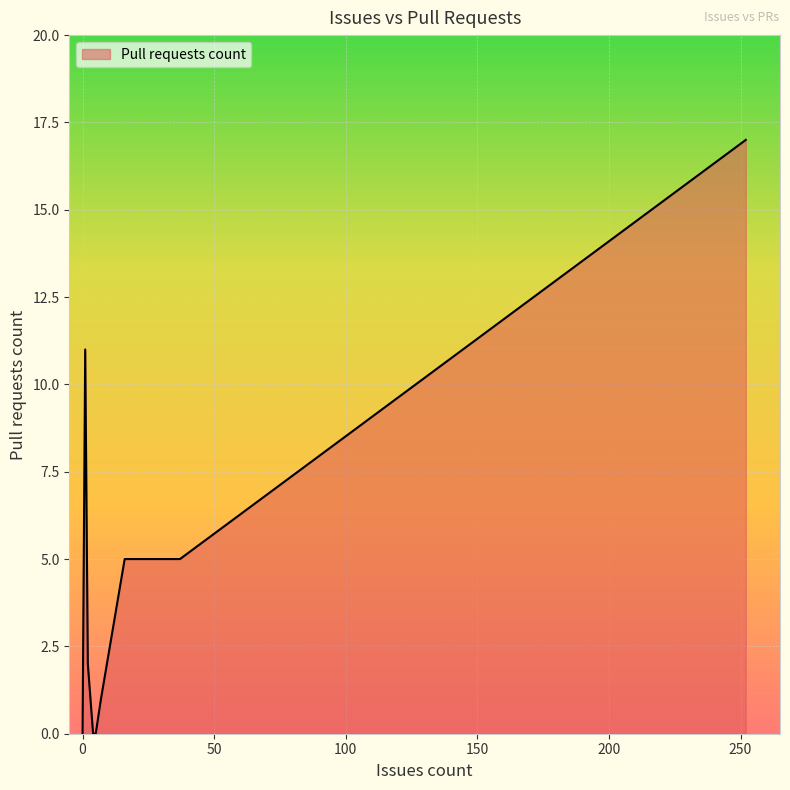

What is the label of the 5th point from the right?

2